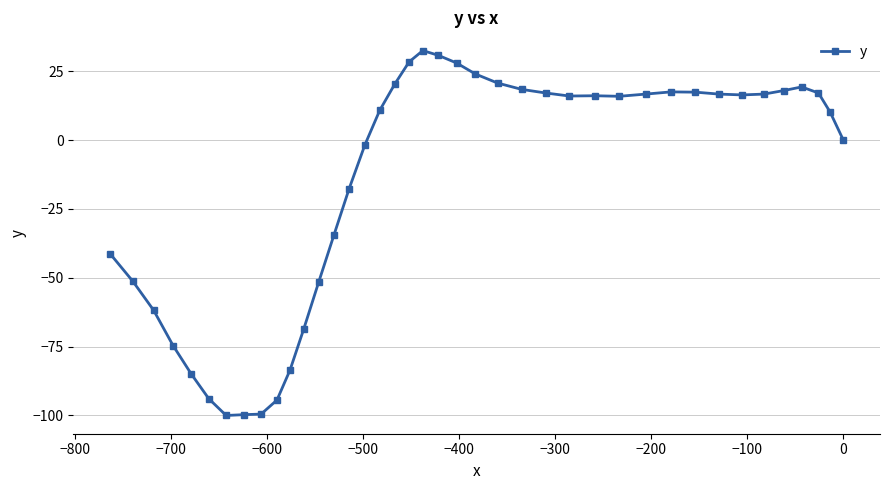

What is the value of the 29th point from the left?

15.9